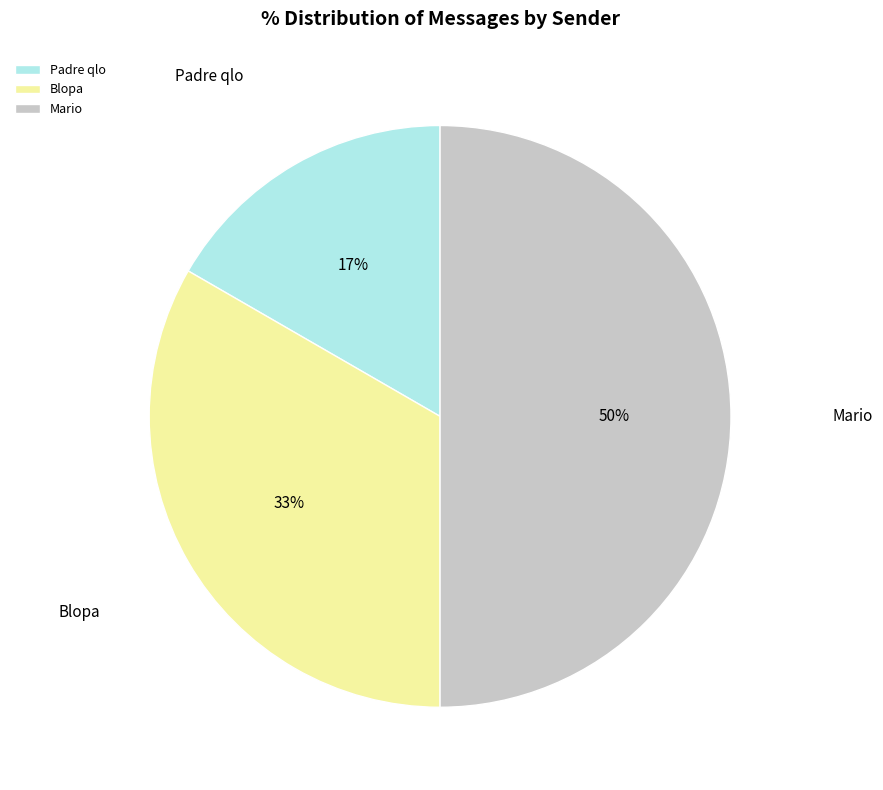

Which slice is the largest?

Mario